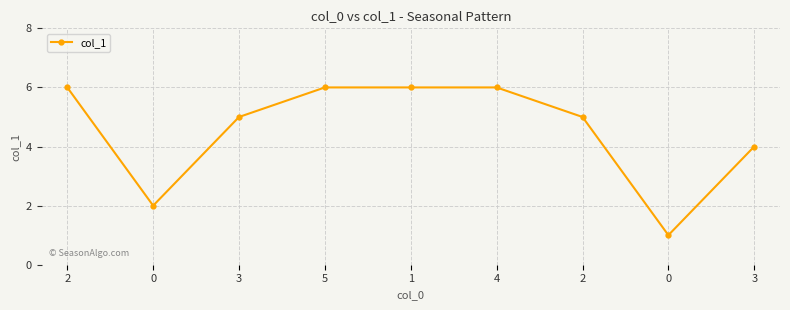

Where does the data first go above 5?

2